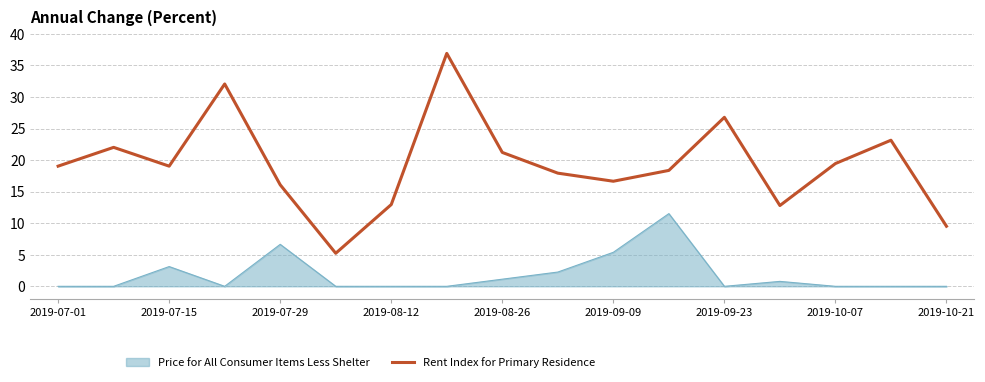

Which series has the widest spread of values?

Rent Index for Primary Residence